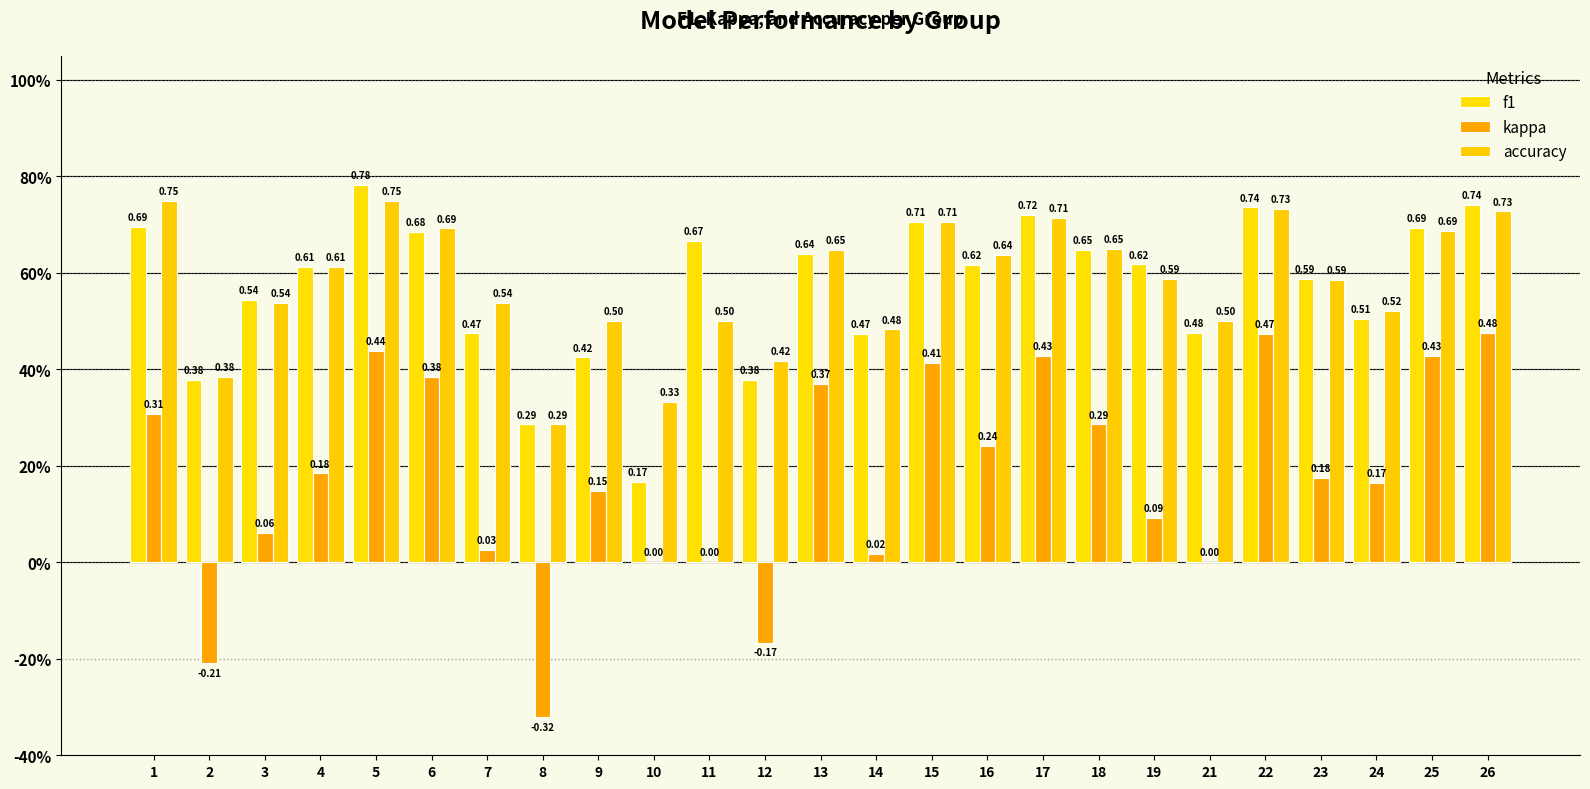

Does the chart contain stacked bars?

No